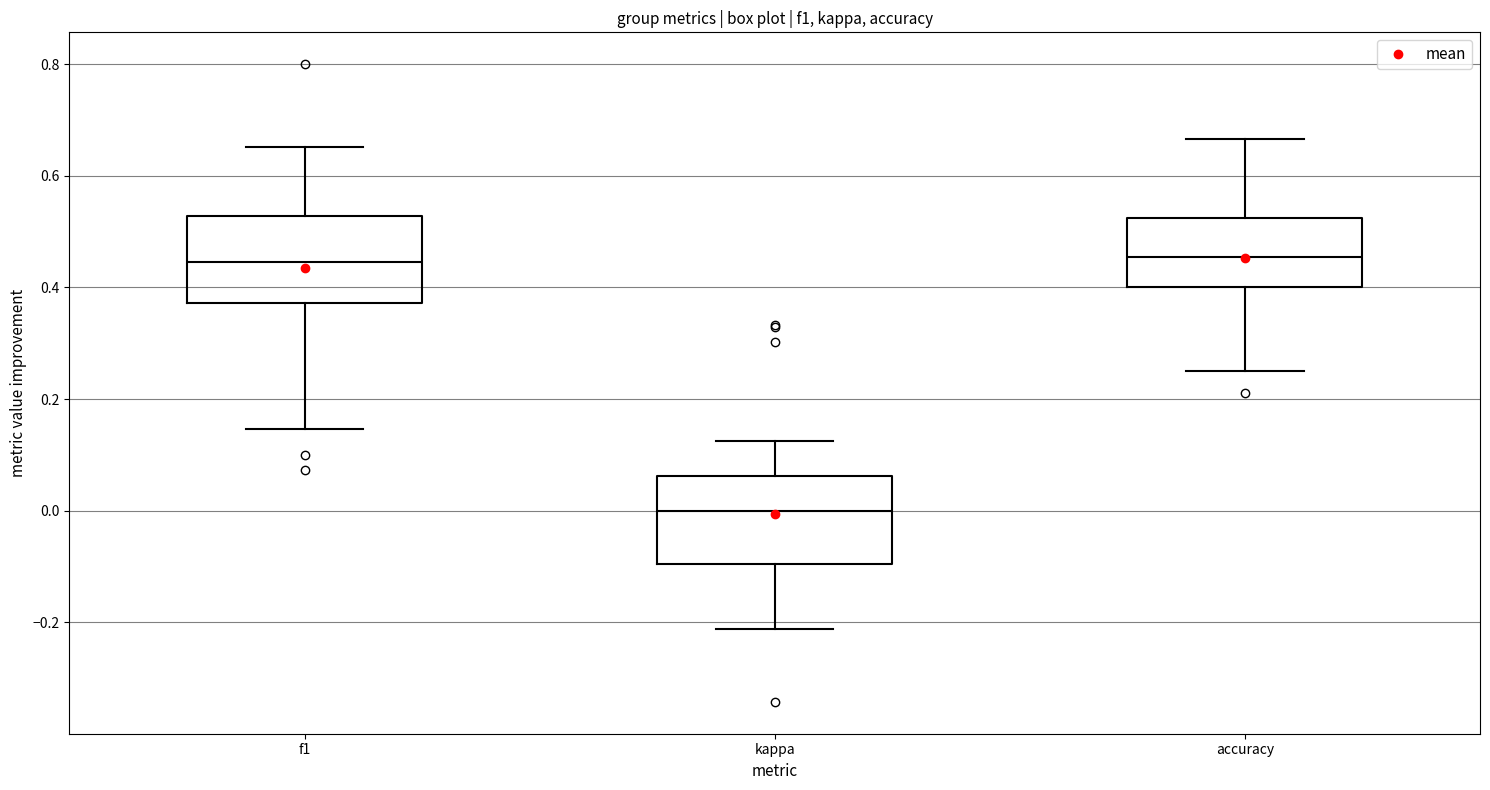

Reading left to right, read every box against the y-axis: the position of its median line, the range the box covers, and the ends of its whiskers. The values are not printed on the chart, so give them approximately, as read against the axis.

f1: median 0.44, box 0.38 to 0.52, whiskers 0.14 to 0.66
kappa: median 0.00, box -0.10 to 0.06, whiskers -0.22 to 0.12
accuracy: median 0.46, box 0.40 to 0.52, whiskers 0.26 to 0.66